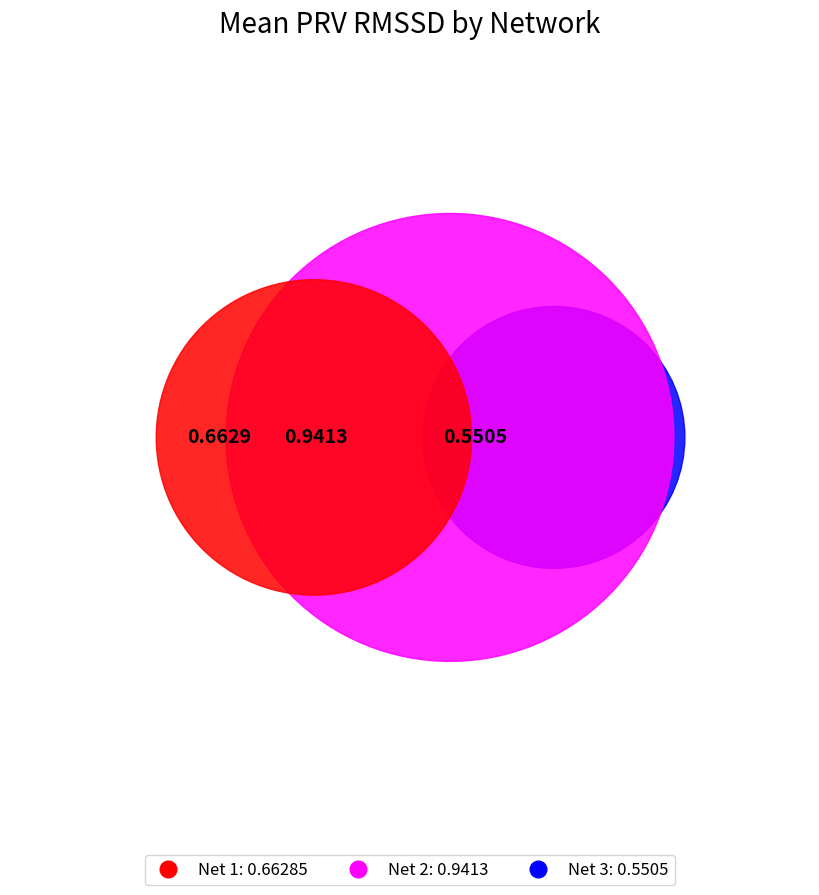

How many slices are in this pie chart?

3